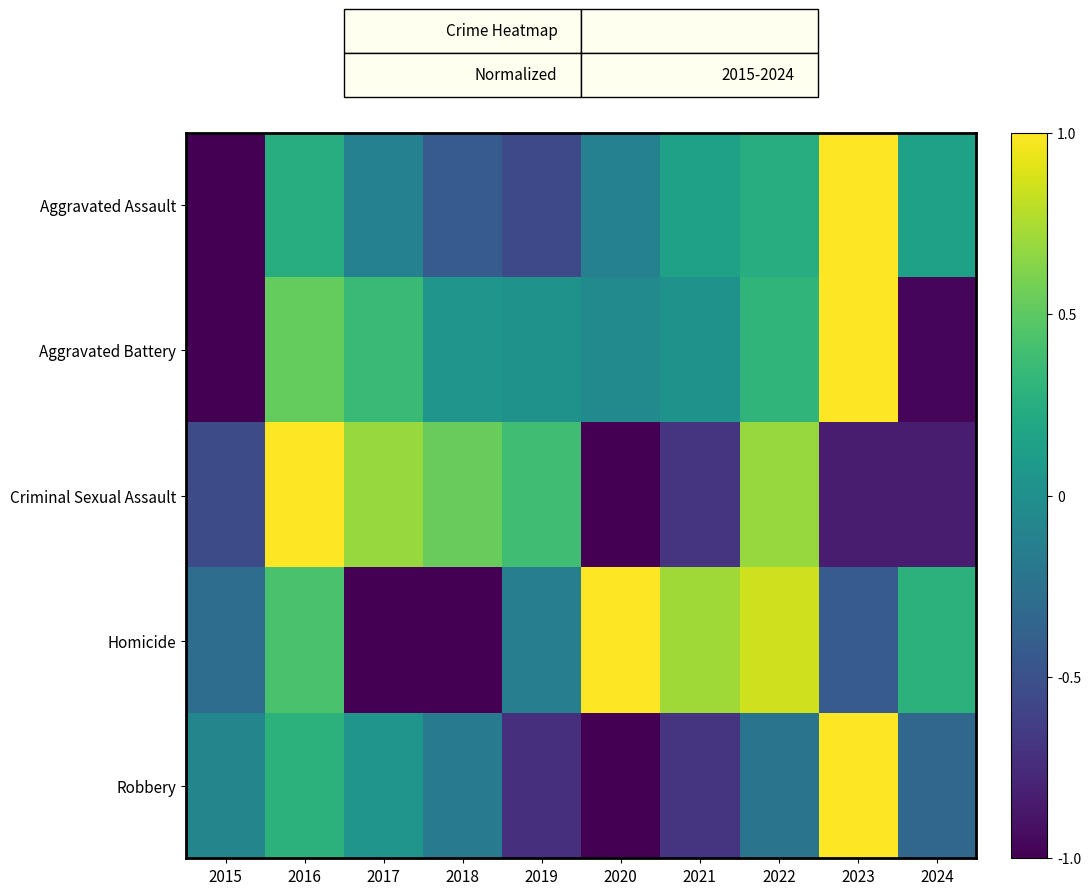

At how many categories does at least one series exceed 0?

9